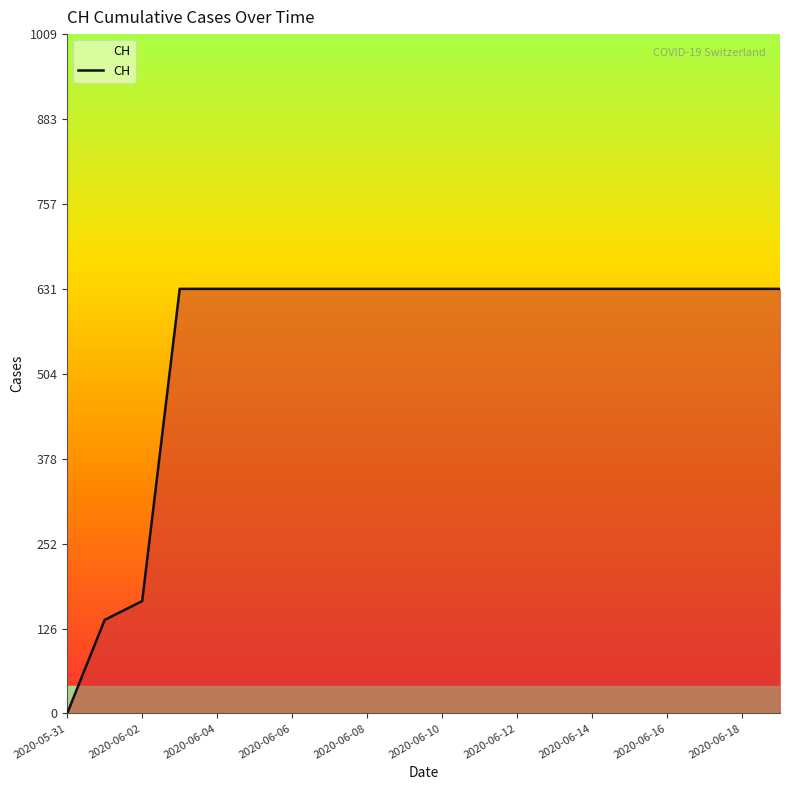

What is the greatest value displayed?

631